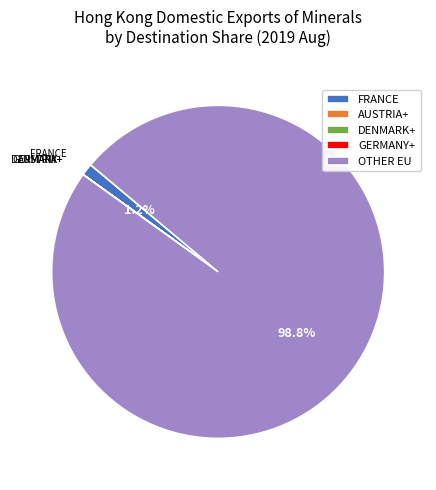

Combined, what portion of the pie is FRANCE and OTHER EU?

100.0%